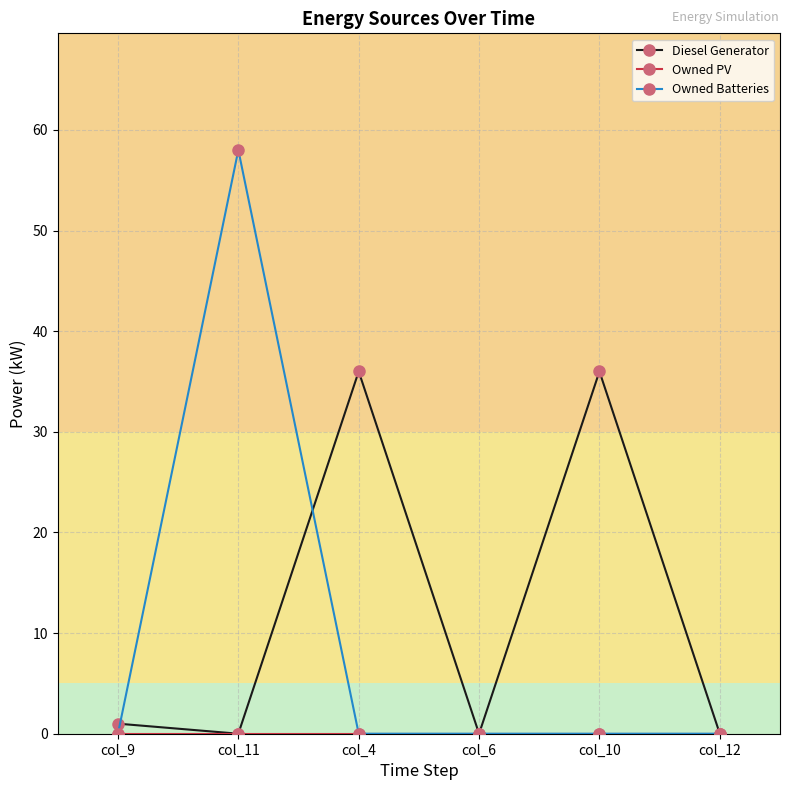

At which category does Owned Batteries reach its first local peak?

col_11